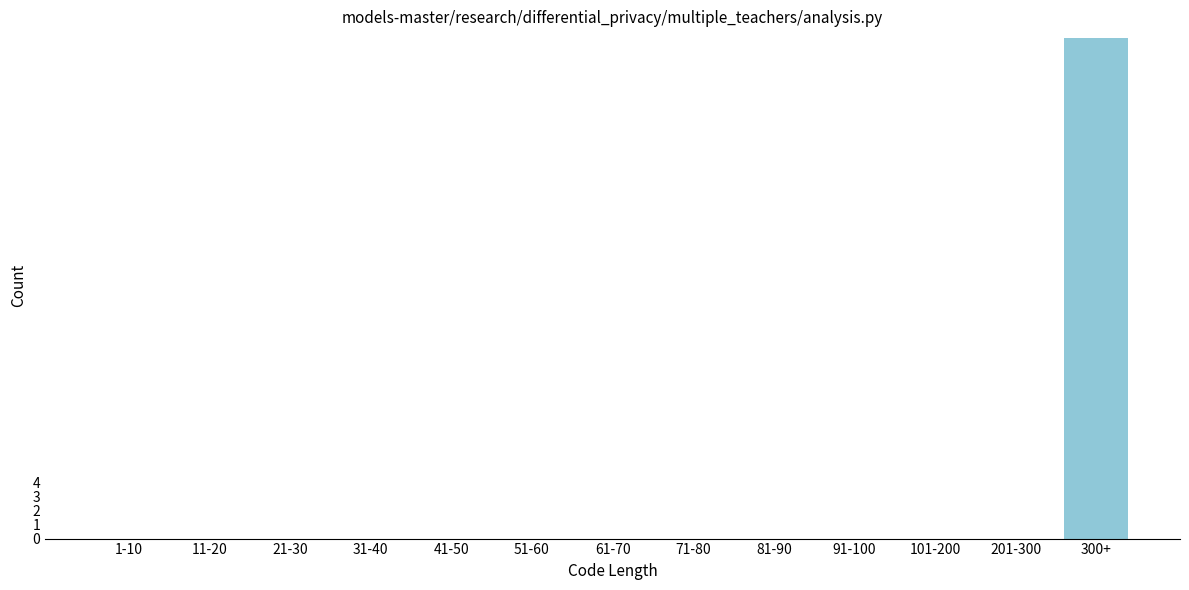

Reading right to left, extract all data points from this chart.

300+=36	201-300=0	101-200=0	91-100=0	81-90=0	71-80=0	61-70=0	51-60=0	41-50=0	31-40=0	21-30=0	11-20=0	1-10=0